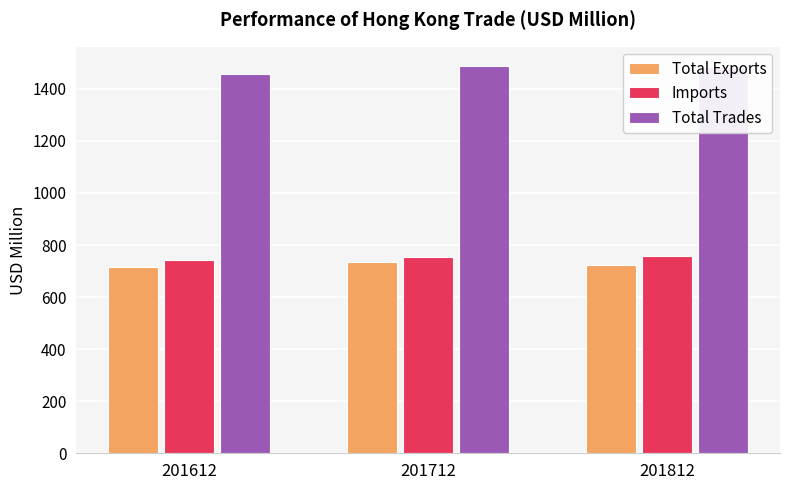

Which series has the largest total across all categories?

Total Trades